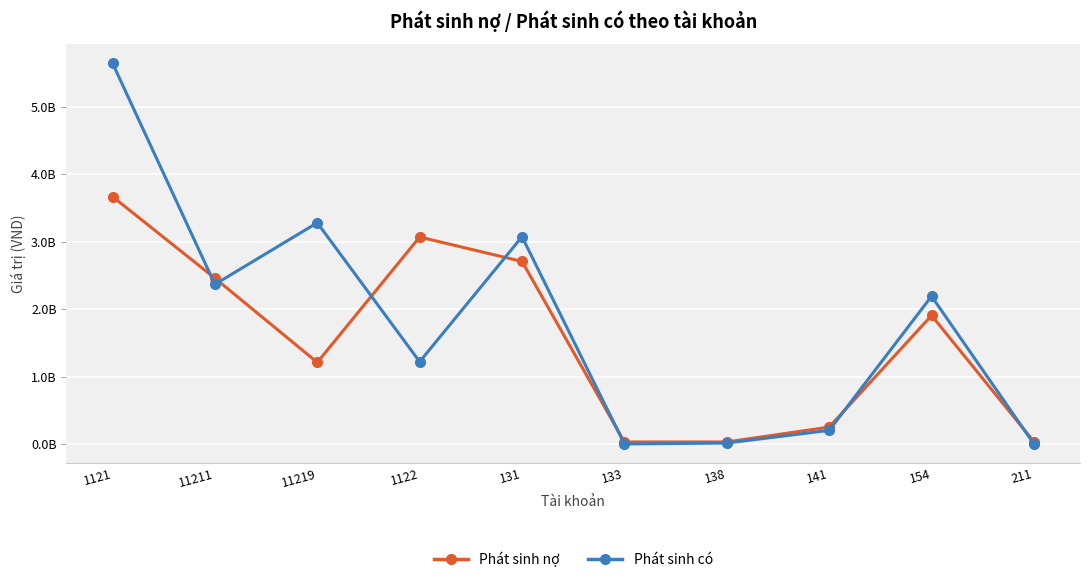

Where do Phát sinh nợ and Phát sinh có first cross each other?

1121 and 11211